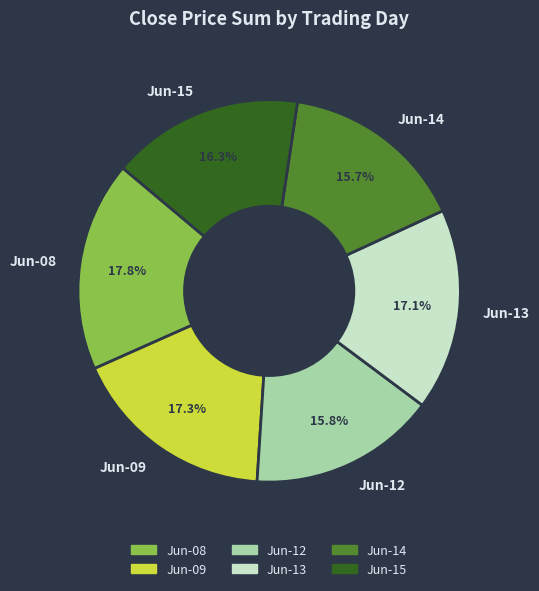

Which has a higher value, Jun-15 or Jun-08?

Jun-08